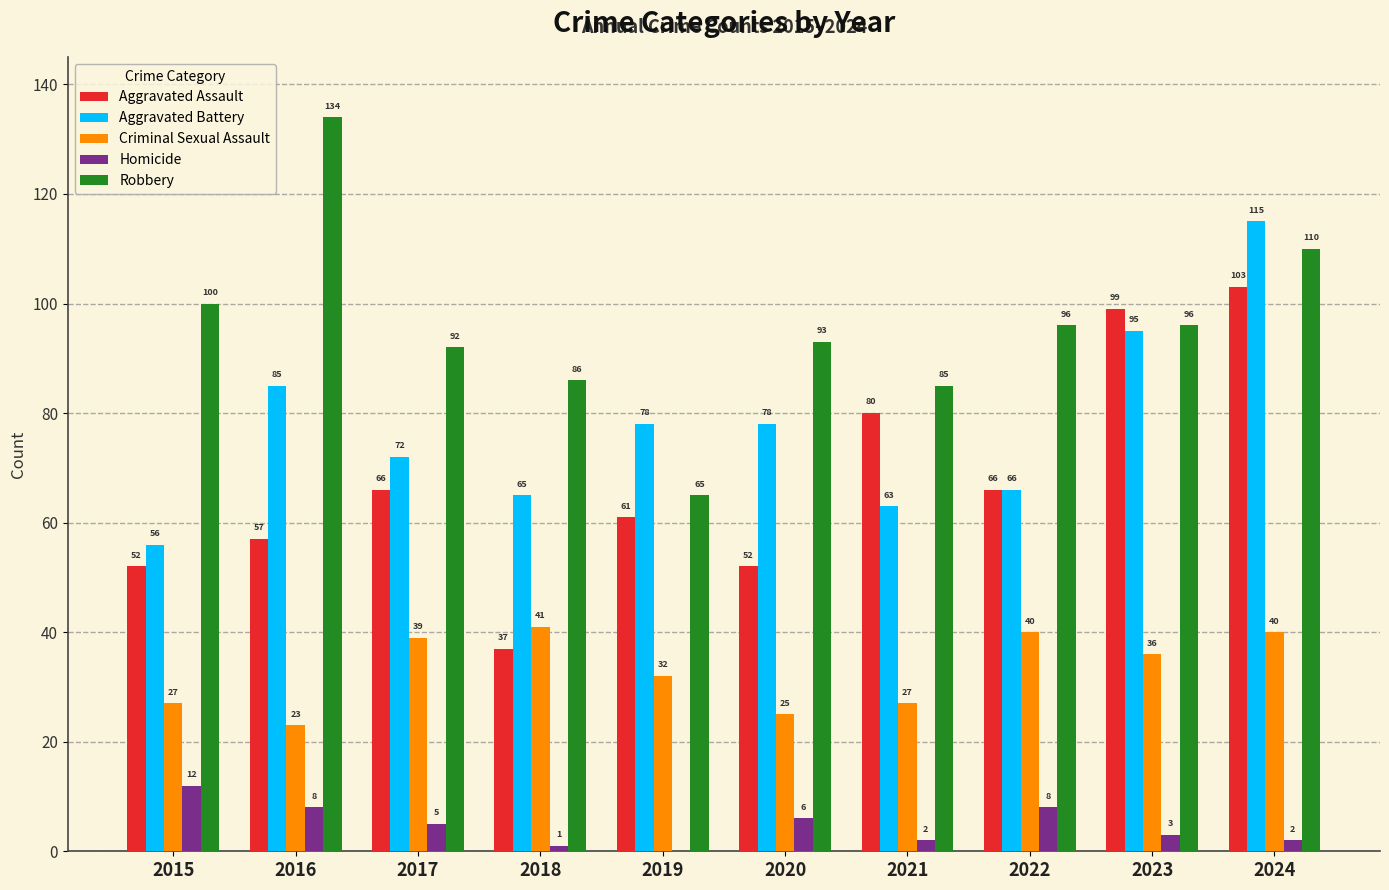

What is the maximum value shown in the chart?

134